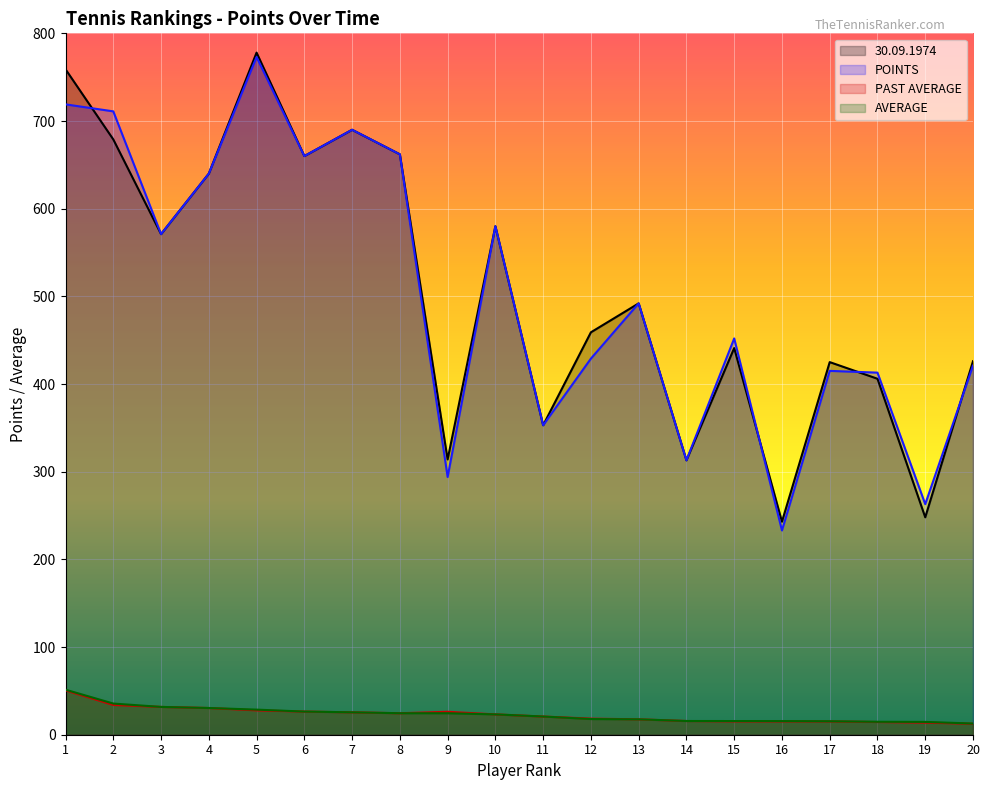

At which label does PAST AVERAGE first exceed 23?

1